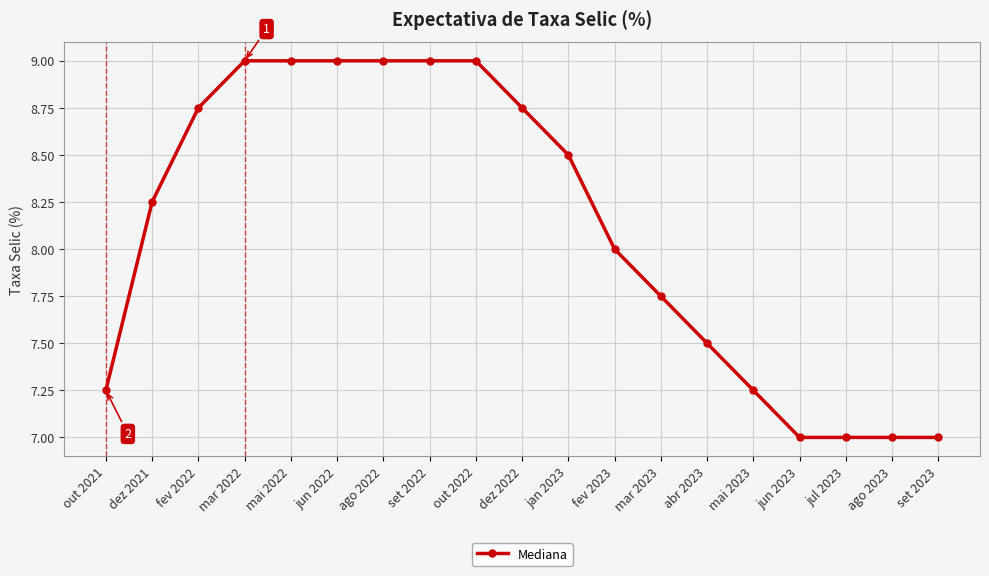

What is the value of the 7th point from the left?

9.0